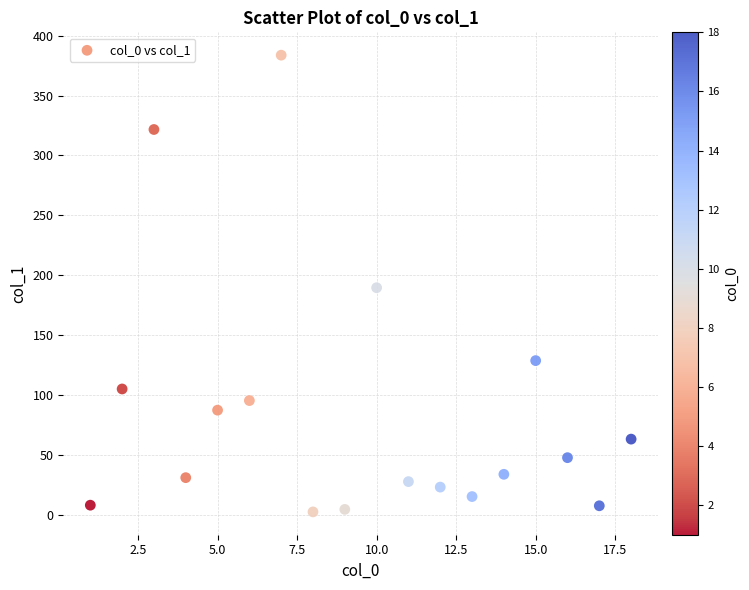

What is the range of X values (max minus min)?

17.0